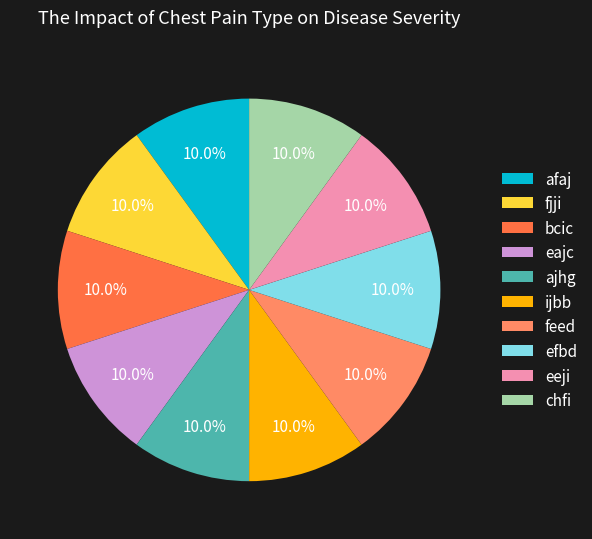

To the nearest percent, what percentage of the pie is ajhg?

10%